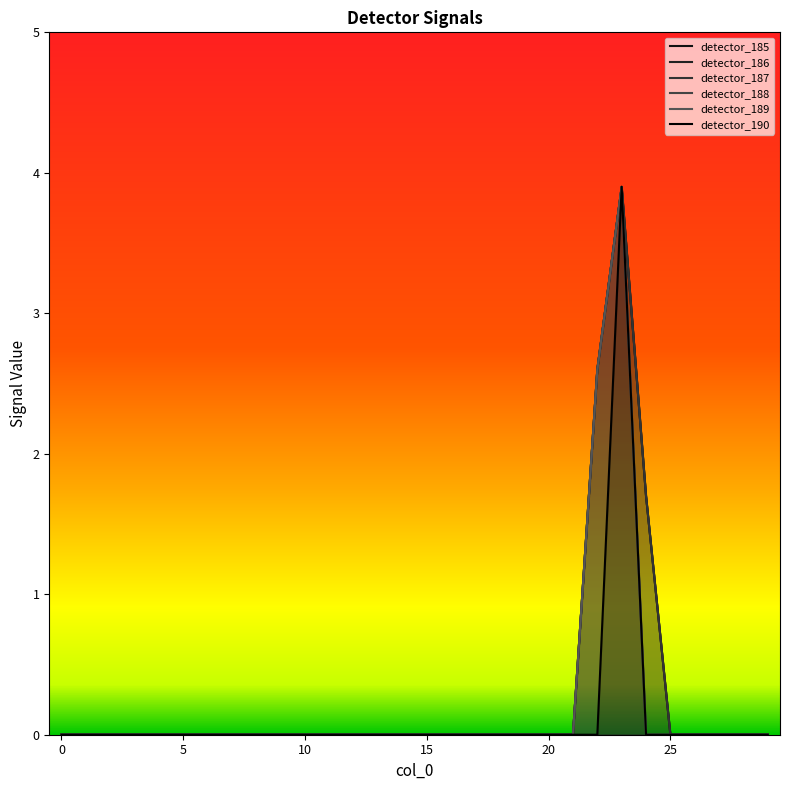

True or false: detector_187 has more than 1 points higher than both neighbors.

False